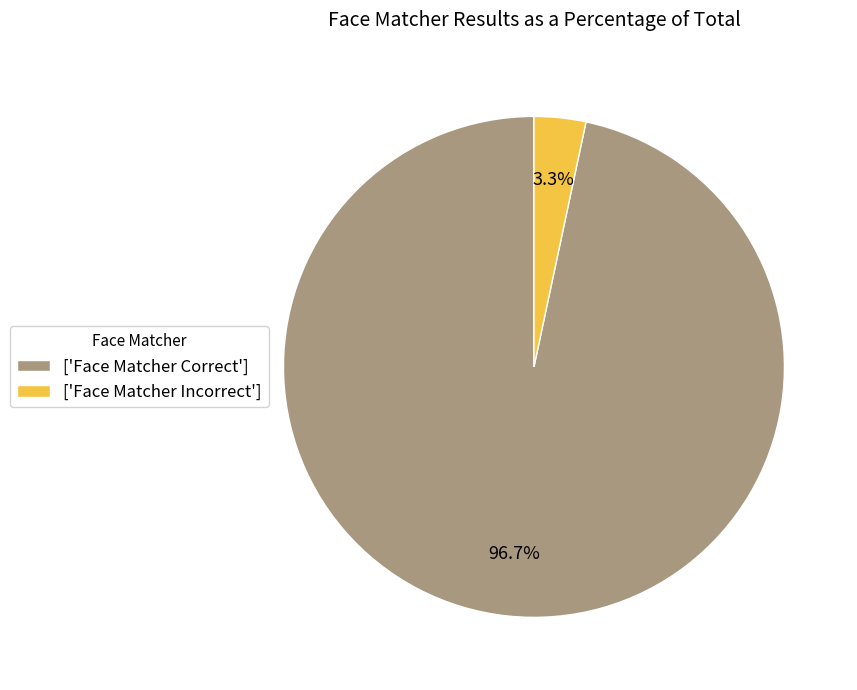

How many slices are in this pie chart?

2